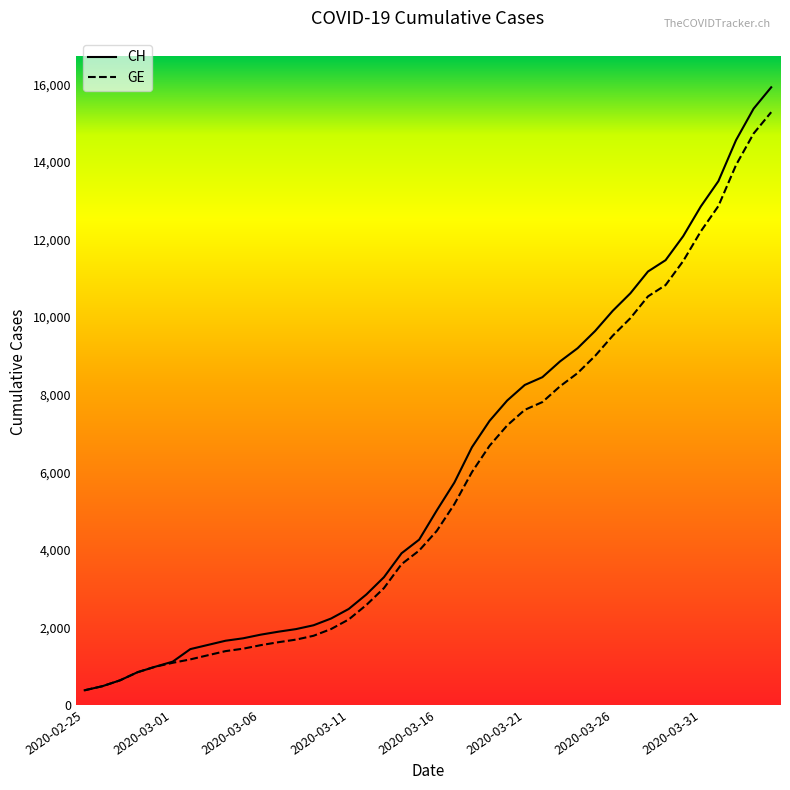

Which series has the largest range (max minus min)?

CH